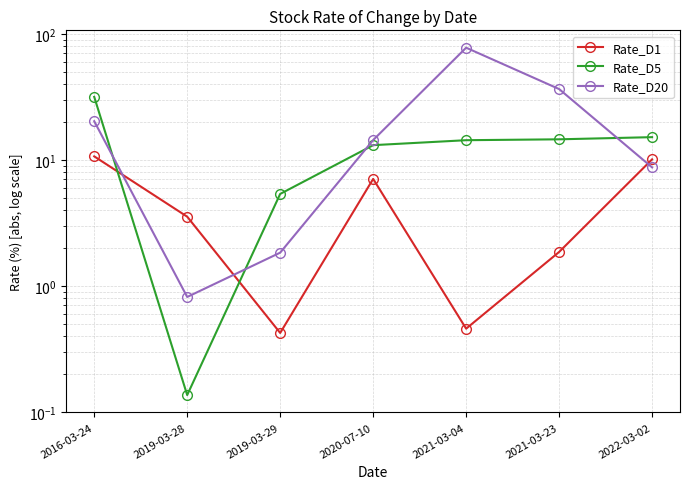

Rank the series by their average value, from lowest to highest.

Rate_D1, Rate_D5, Rate_D20